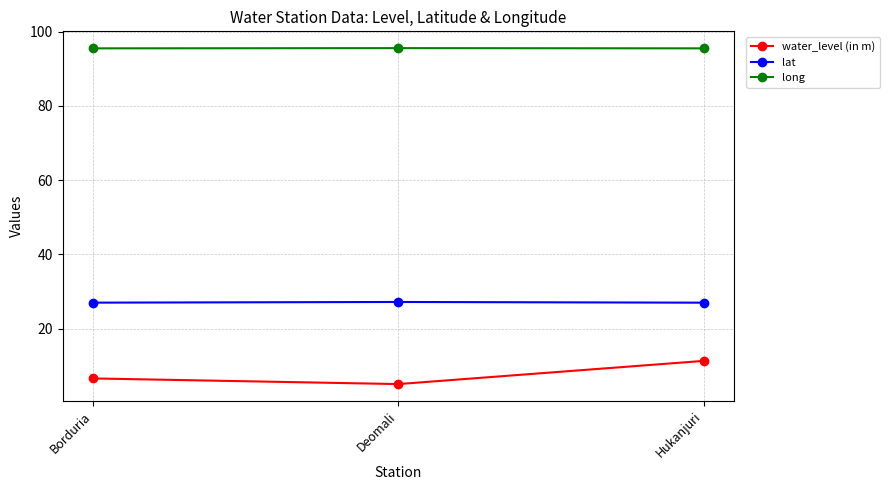

Count the long values in the range 95 to 96.

3